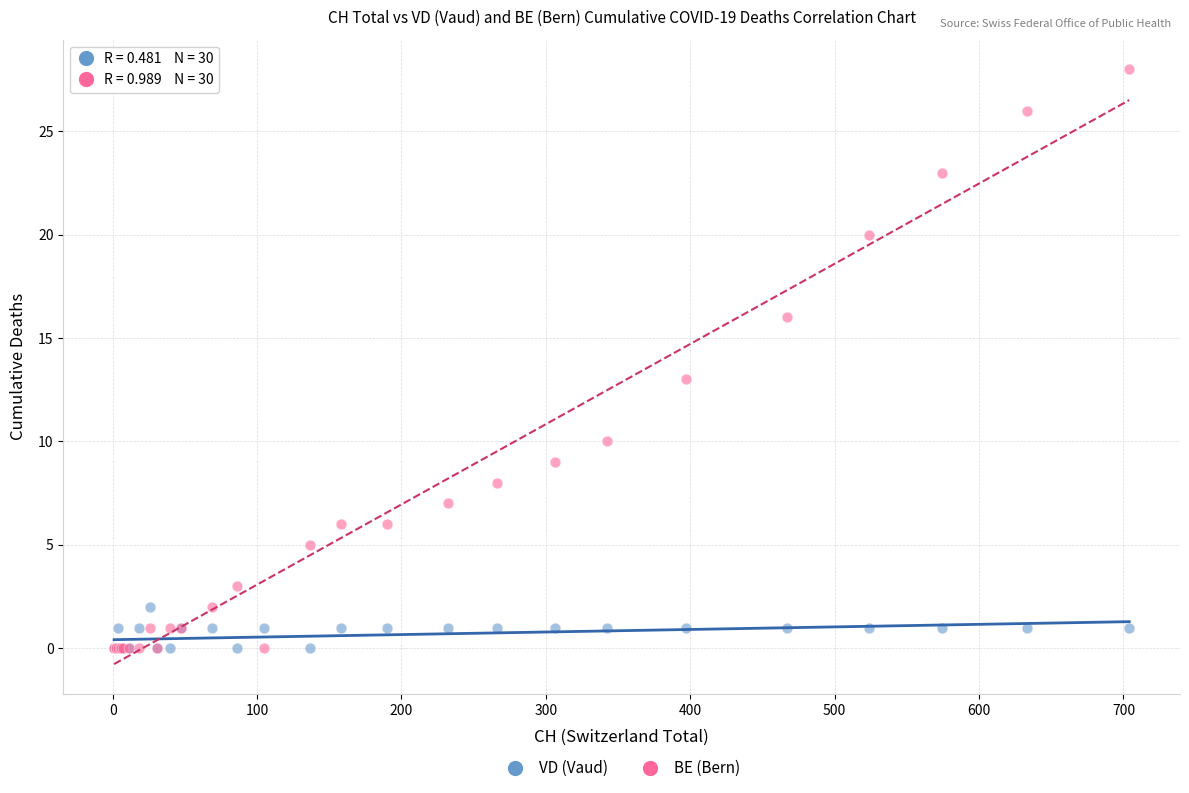

What are all the series names shown in the legend?

VD (Vaud), BE (Bern)